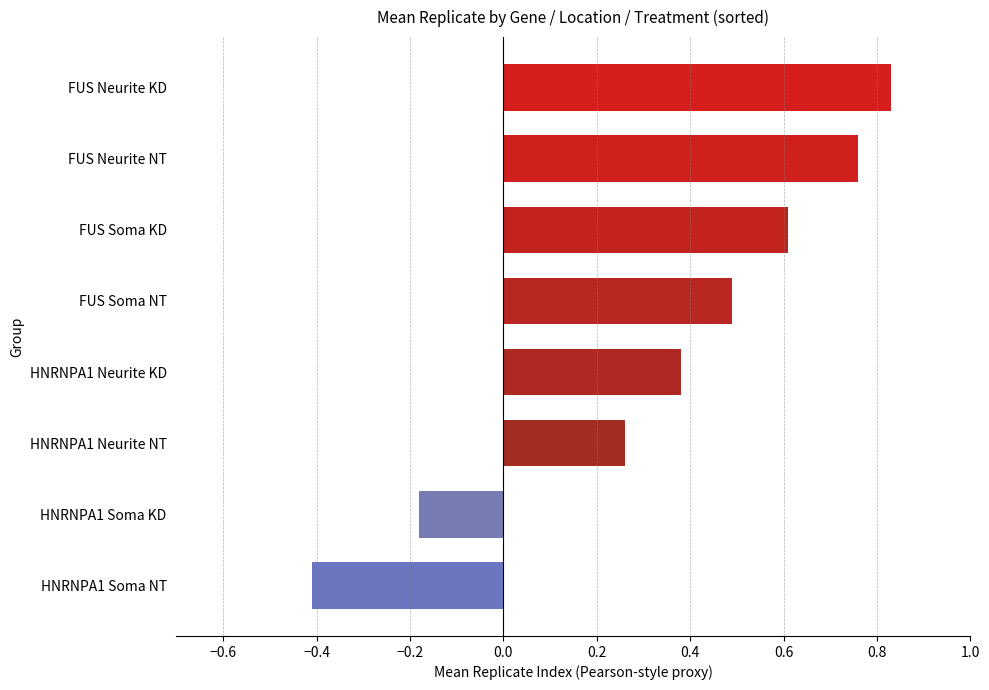

What is the sum of all values?

2.7